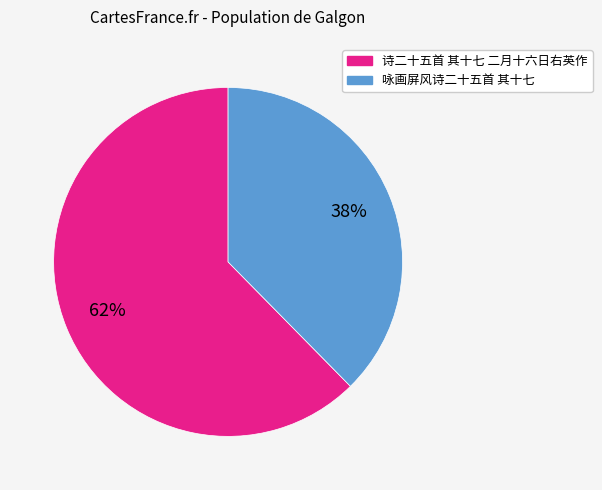

Which slice represents more than half of the pie?

诗二十五首 其十七 二月十六日右英作